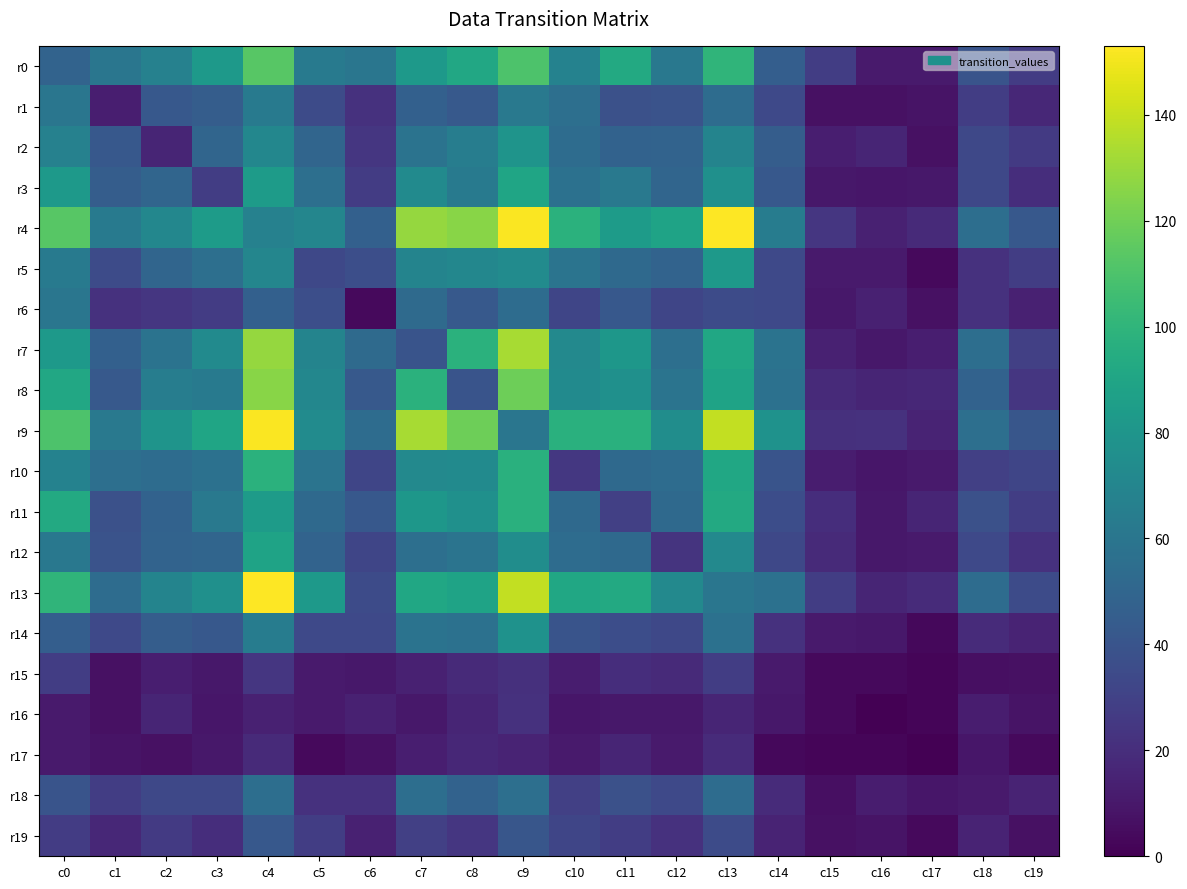

Reading left to right, what are all the values shown in this chart?

r0: c0=49	c1=60	c2=67	c3=82	c4=113	c5=63	c6=60	c7=82	c8=92	c9=110	c10=68	c11=93	c12=61	c13=100	c14=46	c15=28	c16=11	c17=11	c18=40	c19=27
r1: c0=60	c1=13	c2=42	c3=45	c4=63	c5=35	c6=22	c7=47	c8=43	c9=62	c10=56	c11=38	c12=39	c13=54	c14=34	c15=7	c16=7	c17=8	c18=28	c19=17
r2: c0=67	c1=42	c2=16	c3=50	c4=71	c5=50	c6=24	c7=58	c8=65	c9=79	c10=54	c11=48	c12=49	c13=69	c14=45	c15=13	c16=16	c17=7	c18=33	c19=26
r3: c0=82	c1=45	c2=50	c3=28	c4=84	c5=56	c6=27	c7=73	c8=63	c9=90	c10=57	c11=62	c12=50	c13=77	c14=42	c15=10	c16=9	c17=10	c18=33	c19=20
r4: c0=113	c1=63	c2=71	c3=84	c4=67	c5=70	c6=47	c7=129	c8=126	c9=152	c10=98	c11=84	c12=89	c13=153	c14=64	c15=24	c16=14	c17=18	c18=55	c19=42
r5: c0=63	c1=35	c2=50	c3=56	c4=70	c5=33	c6=37	c7=69	c8=71	c9=74	c10=59	c11=52	c12=49	c13=82	c14=34	c15=11	c16=11	c17=4	c18=22	c19=28
r6: c0=60	c1=22	c2=24	c3=27	c4=47	c5=37	c6=4	c7=53	c8=43	c9=54	c10=32	c11=42	c12=32	c13=35	c14=34	c15=10	c16=14	c17=7	c18=22	c19=14
r7: c0=82	c1=47	c2=58	c3=73	c4=129	c5=69	c6=53	c7=40	c8=98	c9=133	c10=72	c11=81	c12=56	c13=91	c14=58	c15=14	c16=10	c17=13	c18=55	c19=29
r8: c0=92	c1=43	c2=65	c3=63	c4=126	c5=71	c6=43	c7=98	c8=40	c9=119	c10=73	c11=77	c12=59	c13=89	c14=57	c15=18	c16=16	c17=17	c18=48	c19=24
r9: c0=110	c1=62	c2=79	c3=90	c4=152	c5=74	c6=54	c7=133	c8=119	c9=60	c10=97	c11=97	c12=75	c13=139	c14=78	c15=21	c16=22	c17=15	c18=56	c19=41
r10: c0=68	c1=56	c2=54	c3=57	c4=98	c5=59	c6=32	c7=72	c8=73	c9=97	c10=25	c11=52	c12=54	c13=91	c14=40	c15=12	c16=9	c17=11	c18=29	c19=32
r11: c0=93	c1=38	c2=48	c3=62	c4=84	c5=52	c6=42	c7=81	c8=77	c9=97	c10=52	c11=29	c12=52	c13=93	c14=36	c15=20	c16=10	c17=16	c18=38	c19=28
r12: c0=61	c1=39	c2=49	c3=50	c4=89	c5=49	c6=32	c7=56	c8=59	c9=75	c10=54	c11=52	c12=23	c13=72	c14=33	c15=18	c16=10	c17=11	c18=34	c19=22
r13: c0=100	c1=54	c2=69	c3=77	c4=153	c5=82	c6=35	c7=91	c8=89	c9=139	c10=91	c11=93	c12=72	c13=60	c14=57	c15=28	c16=16	c17=19	c18=54	c19=35
r14: c0=46	c1=34	c2=45	c3=42	c4=64	c5=34	c6=34	c7=58	c8=57	c9=78	c10=40	c11=36	c12=33	c13=57	c14=22	c15=11	c16=10	c17=3	c18=19	c19=15
r15: c0=28	c1=7	c2=13	c3=10	c4=24	c5=11	c6=10	c7=14	c8=18	c9=21	c10=12	c11=20	c12=18	c13=28	c14=11	c15=4	c16=4	c17=2	c18=6	c19=7
r16: c0=11	c1=7	c2=16	c3=9	c4=14	c5=11	c6=14	c7=10	c8=16	c9=22	c10=9	c11=10	c12=10	c13=16	c14=10	c15=4	c16=0	c17=2	c18=12	c19=8
r17: c0=11	c1=8	c2=7	c3=10	c4=18	c5=4	c6=7	c7=13	c8=17	c9=15	c10=11	c11=16	c12=11	c13=19	c14=3	c15=2	c16=2	c17=0	c18=9	c19=4
r18: c0=40	c1=28	c2=33	c3=33	c4=55	c5=22	c6=22	c7=55	c8=48	c9=56	c10=29	c11=38	c12=34	c13=54	c14=19	c15=6	c16=12	c17=9	c18=11	c19=15
r19: c0=27	c1=17	c2=26	c3=20	c4=42	c5=28	c6=14	c7=29	c8=24	c9=41	c10=32	c11=28	c12=22	c13=35	c14=15	c15=7	c16=8	c17=4	c18=15	c19=7